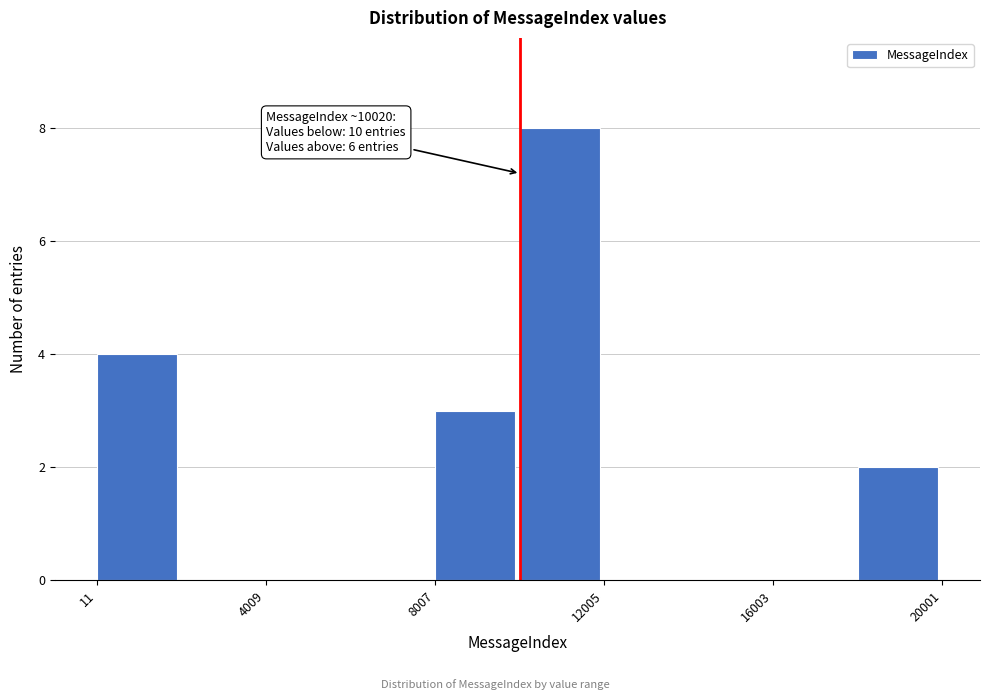

Read against the x-axis, roughly where is the centre of the tallest bar?

11000